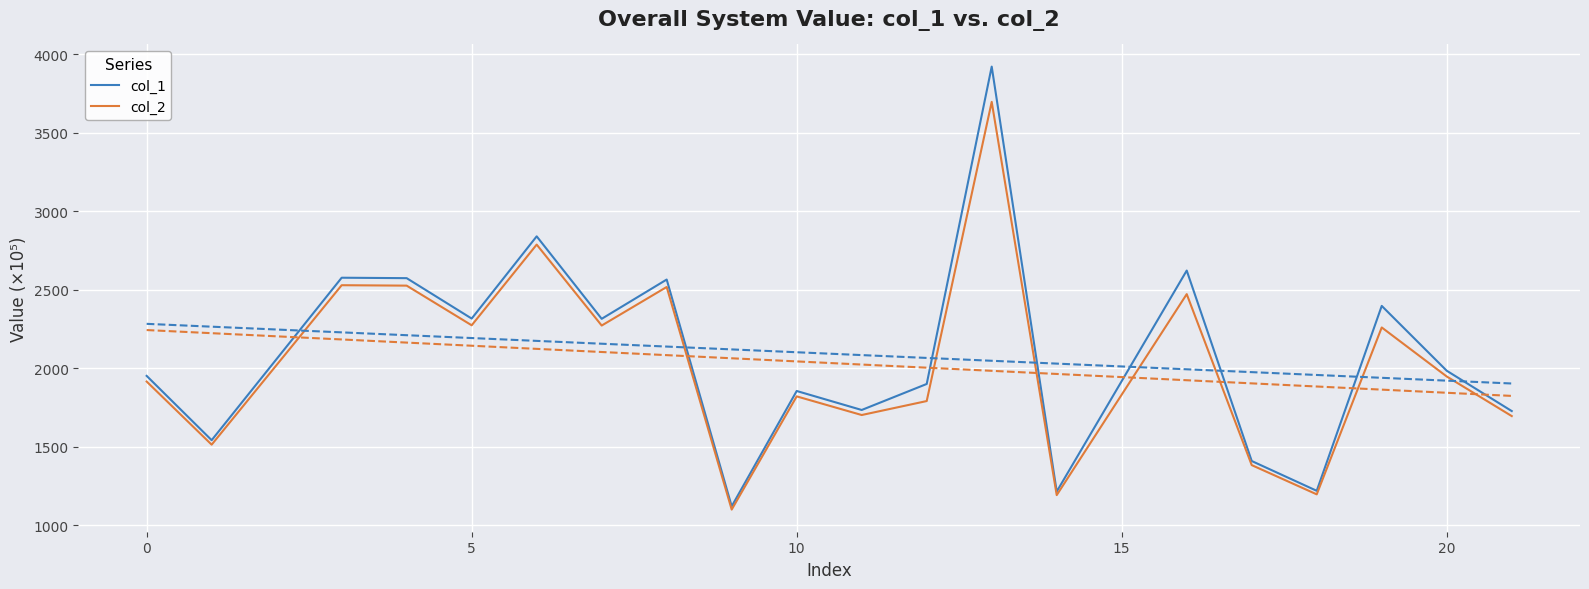

How many lines are shown in the chart?

2